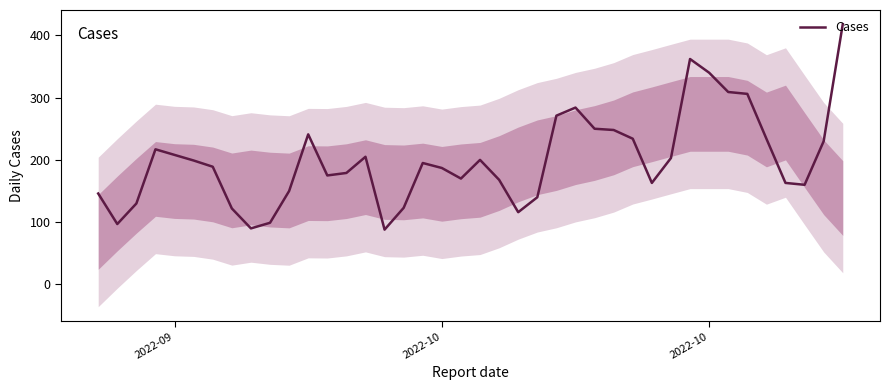

Reading left to right, what are all the values shown in this chart?

146	97	130	217	208	199	189	122	90	99	150	241	175	179	205	88	123	195	187	170	200	168	116	140	271	284	250	248	234	163	203	362	340	309	306	234	163	160	230	418